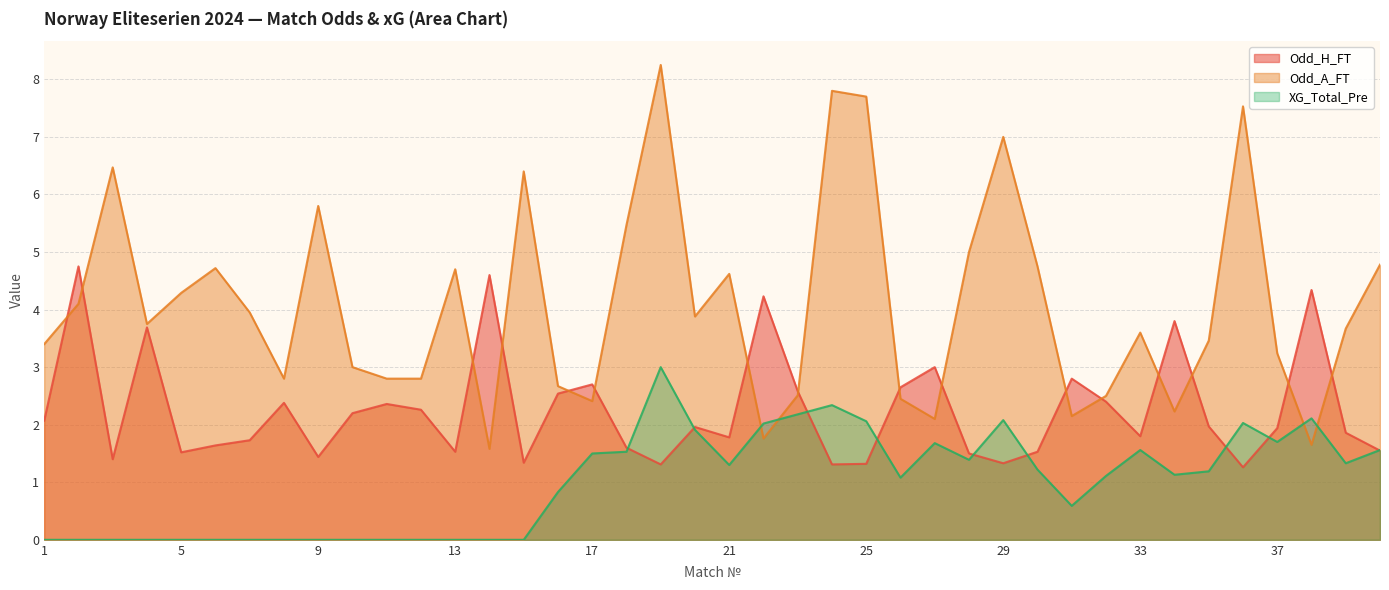

Reading right to left, list all the values displayed in this chart.

Odd_H_FT: 40=1.6	39=1.9	38=4.3	37=1.9	36=1.3	35=2.0	34=3.8	33=1.8	32=2.4	31=2.8	30=1.5	29=1.3	28=1.5	27=3.0	26=2.6	25=1.3	24=1.3	23=2.6	22=4.2	21=1.8	20=2.0	19=1.3	18=1.6	17=2.7	16=2.5	15=1.3	14=4.6	13=1.5	12=2.3	11=2.4	10=2.2	9=1.4	8=2.4	7=1.7	6=1.6	5=1.5	4=3.7	3=1.4	2=4.8	1=2.1
Odd_A_FT: 40=4.8	39=3.7	38=1.6	37=3.2	36=7.5	35=3.5	34=2.2	33=3.6	32=2.5	31=2.1	30=4.8	29=7.0	28=5.0	27=2.1	26=2.5	25=7.7	24=7.8	23=2.5	22=1.8	21=4.6	20=3.9	19=8.2	18=5.5	17=2.4	16=2.7	15=6.4	14=1.6	13=4.7	12=2.8	11=2.8	10=3.0	9=5.8	8=2.8	7=4.0	6=4.7	5=4.3	4=3.8	3=6.5	2=4.1	1=3.4
XG_Total_Pre: 40=1.6	39=1.3	38=2.1	37=1.7	36=2.0	35=1.2	34=1.1	33=1.6	32=1.1	31=0.6	30=1.2	29=2.1	28=1.4	27=1.7	26=1.1	25=2.1	24=2.3	23=2.2	22=2.0	21=1.3	20=1.9	19=3.0	18=1.5	17=1.5	16=0.8	15=0.0	14=0.0	13=0.0	12=0.0	11=0.0	10=0.0	9=0.0	8=0.0	7=0.0	6=0.0	5=0.0	4=0.0	3=0.0	2=0.0	1=0.0